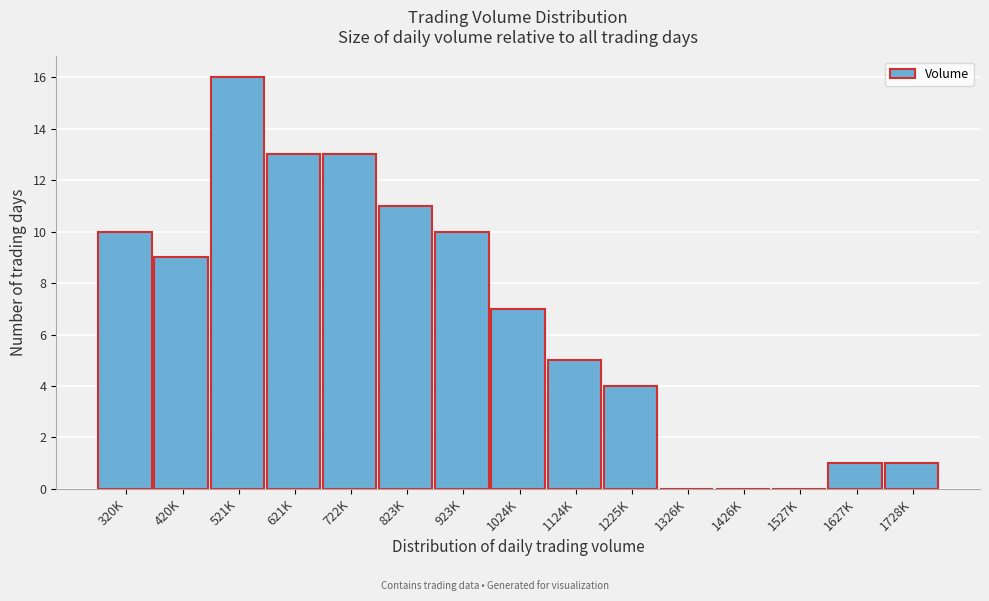

Reading left to right, what are all the values shown in this chart?

320K=10	420K=9	521K=16	621K=13	722K=13	823K=11	923K=10	1024K=7	1124K=5	1225K=4	1326K=0	1426K=0	1527K=0	1627K=1	1728K=1